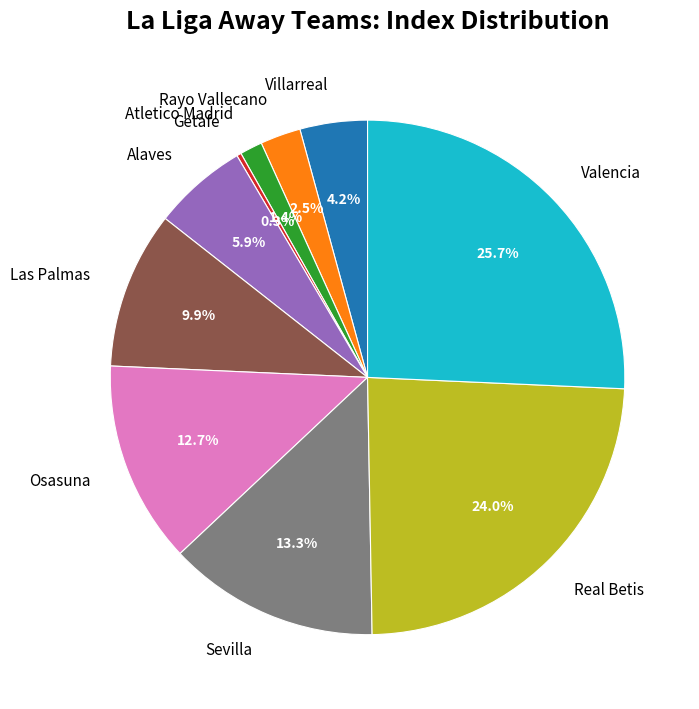

True or false: Osasuna accounts for 1% of the total.

False